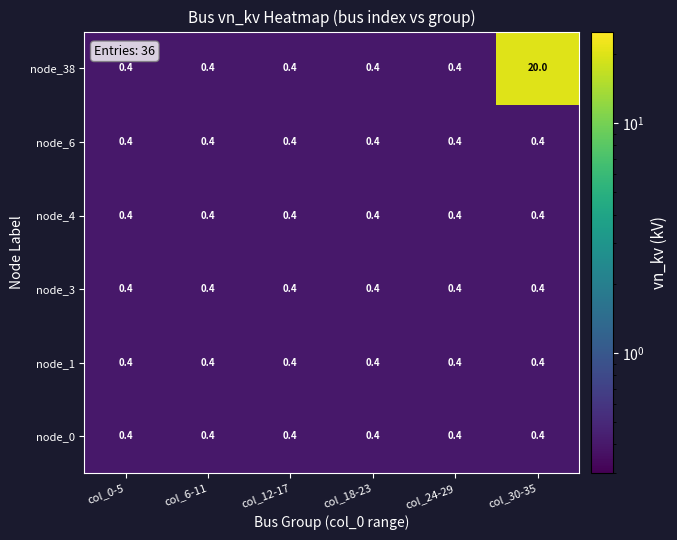

What is the maximum value shown in the chart?

20.0